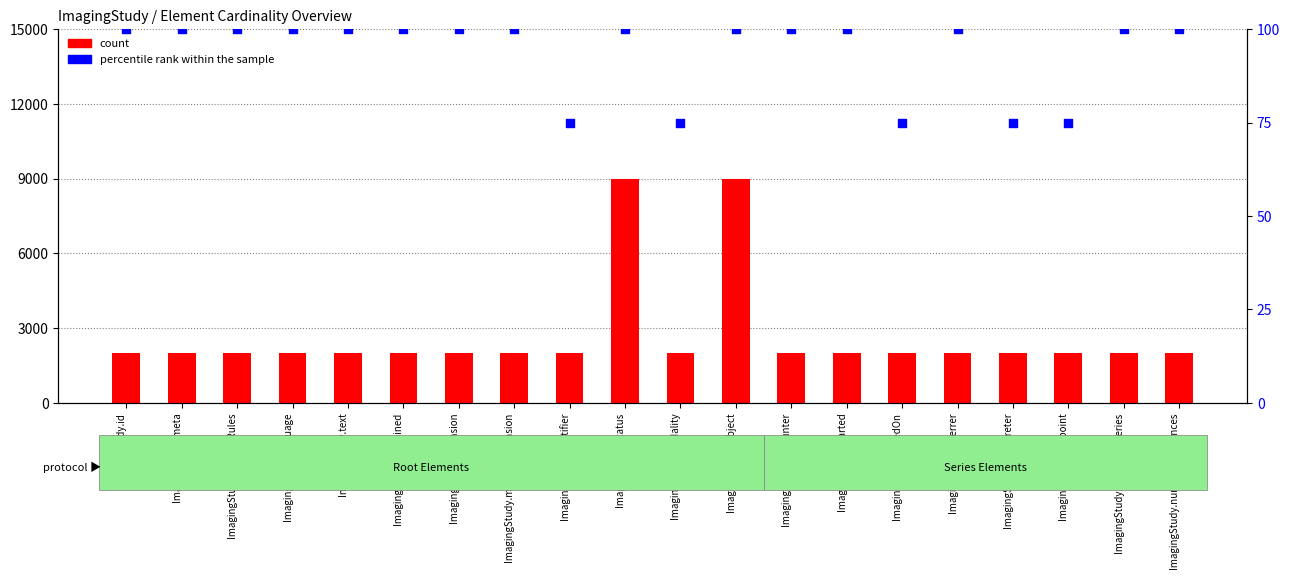

What are all the series names shown in the legend?

count, percentile rank within the sample